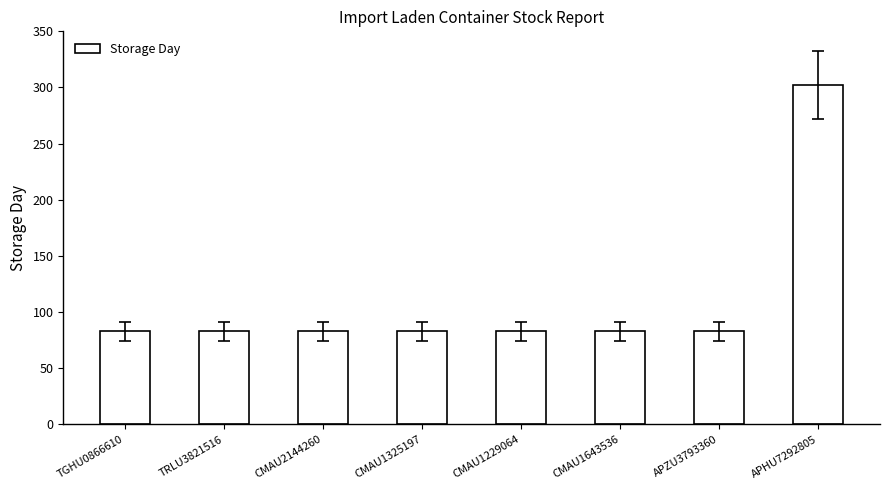

What is the label of the 3rd bar from the right?

CMAU1643536